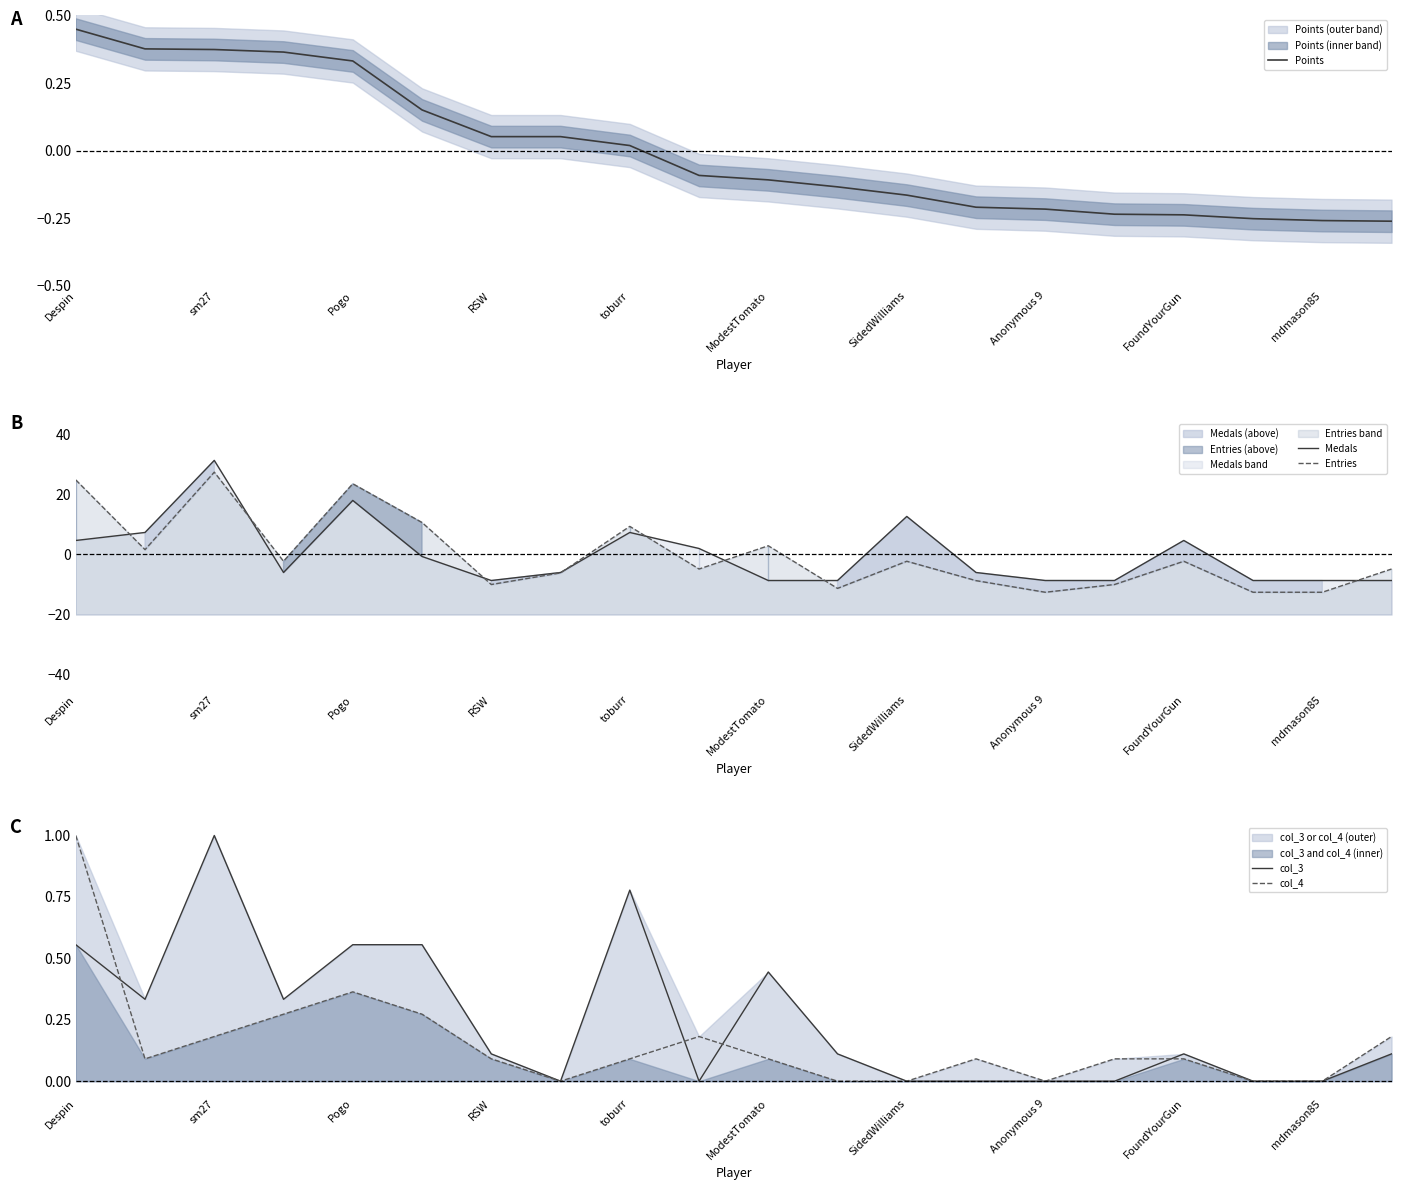

Reading left to right, list all the values displayed in this chart.

Points: 0.4	0.4	0.4	0.4	0.3	0.2	0.1	0.1	0.0	-0.1	-0.1	-0.1	-0.2	-0.2	-0.2	-0.2	-0.2	-0.3	-0.3	-0.3
Medals: 4.7	7.3	31.3	-6.0	18.0	-0.7	-8.7	-6.0	7.3	2.0	-8.7	-8.7	12.7	-6.0	-8.7	-8.7	4.7	-8.7	-8.7	-8.7
Entries: 24.8	1.6	27.4	-2.3	23.5	10.6	-10.0	-6.1	9.4	-4.8	2.9	-11.3	-2.3	-8.7	-12.6	-10.0	-2.3	-12.6	-12.6	-4.8
col_3: 0.6	0.3	1.0	0.3	0.6	0.6	0.1	0.0	0.8	0.0	0.4	0.1	0.0	0.0	0.0	0.0	0.1	0.0	0.0	0.1
col_4: 1.0	0.1	0.2	0.3	0.4	0.3	0.1	0.0	0.1	0.2	0.1	0.0	0.0	0.1	0.0	0.1	0.1	0.0	0.0	0.2